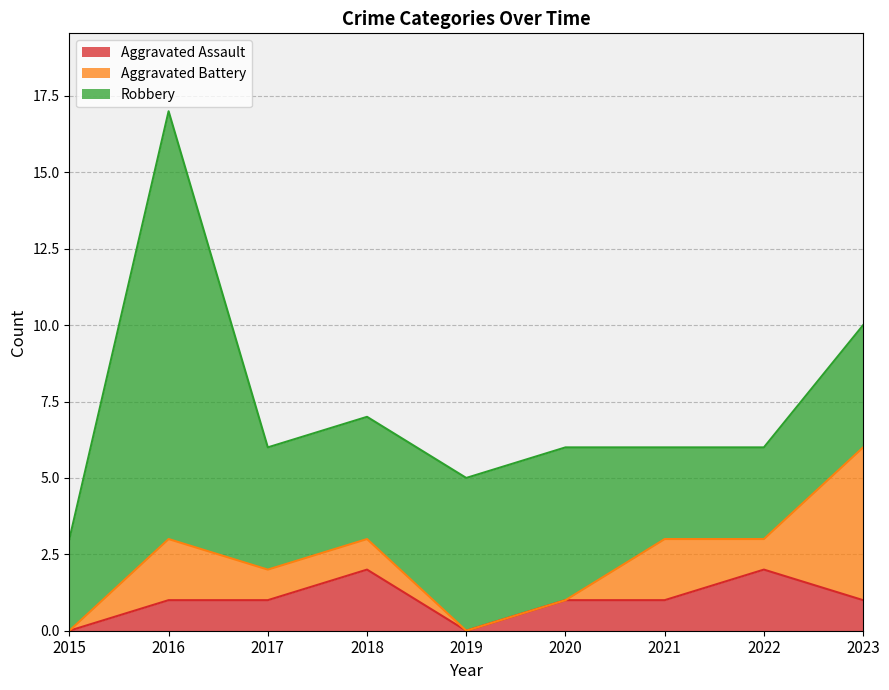

Rank the categories by Aggravated Assault value from lowest to highest.

2015, 2019, 2016, 2017, 2020, 2021, 2023, 2018, 2022